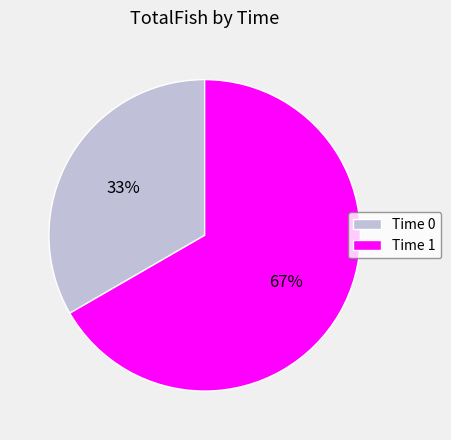

To the nearest percent, what percentage of the pie is Time 1?

67%